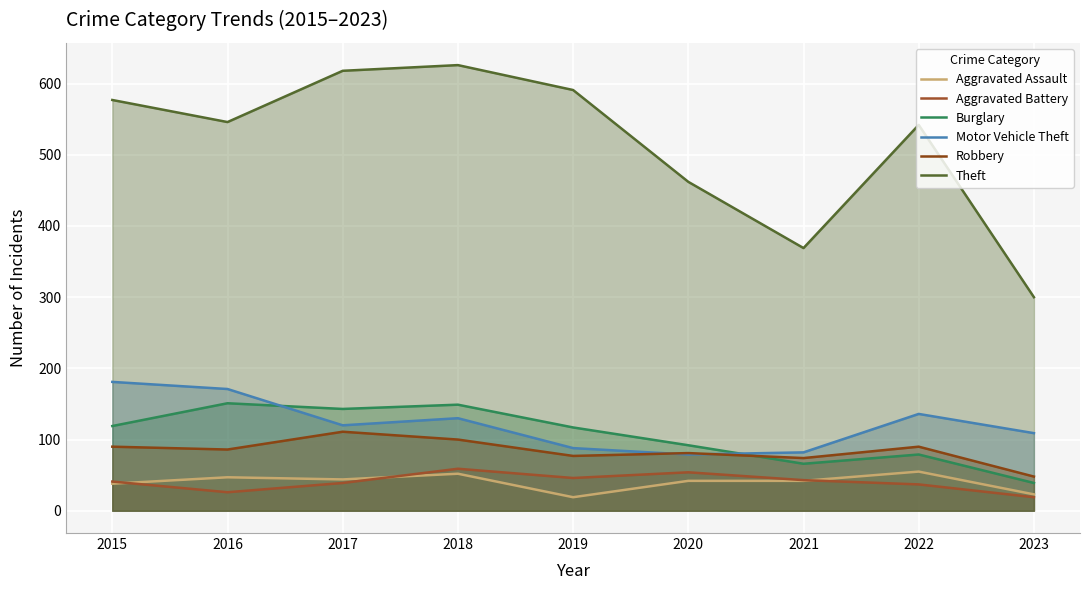

The Motor Vehicle Theft series shows 21 at 2020. True or false?

False